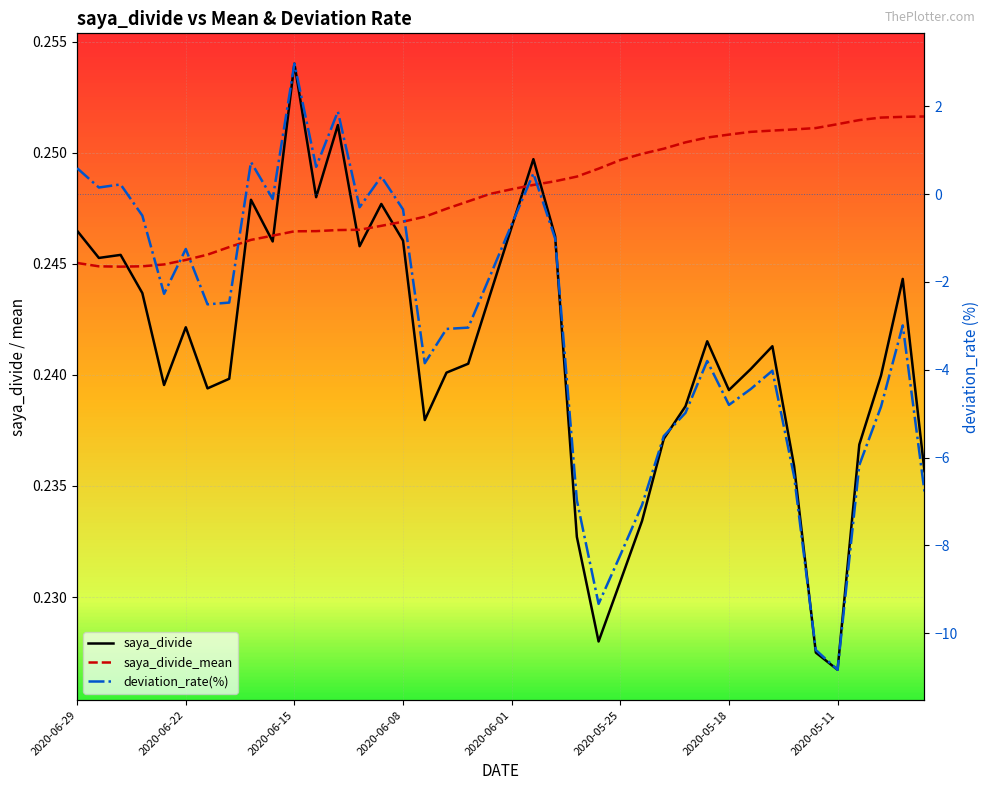

The value of deviation_rate(%) at 36 is -6.2. True or false?

True